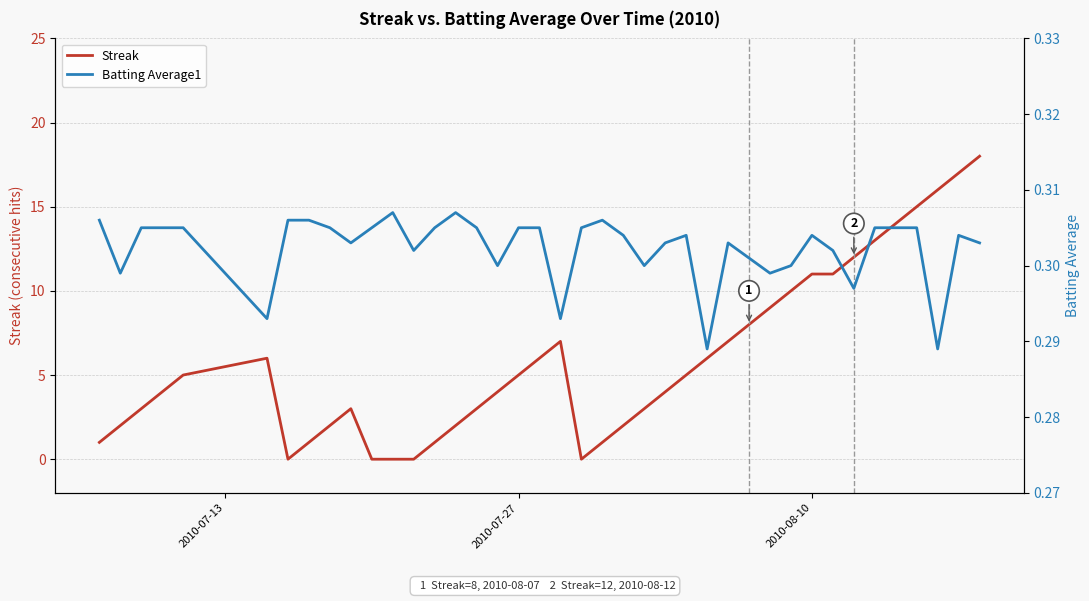

Which series has the largest total across all categories?

Streak